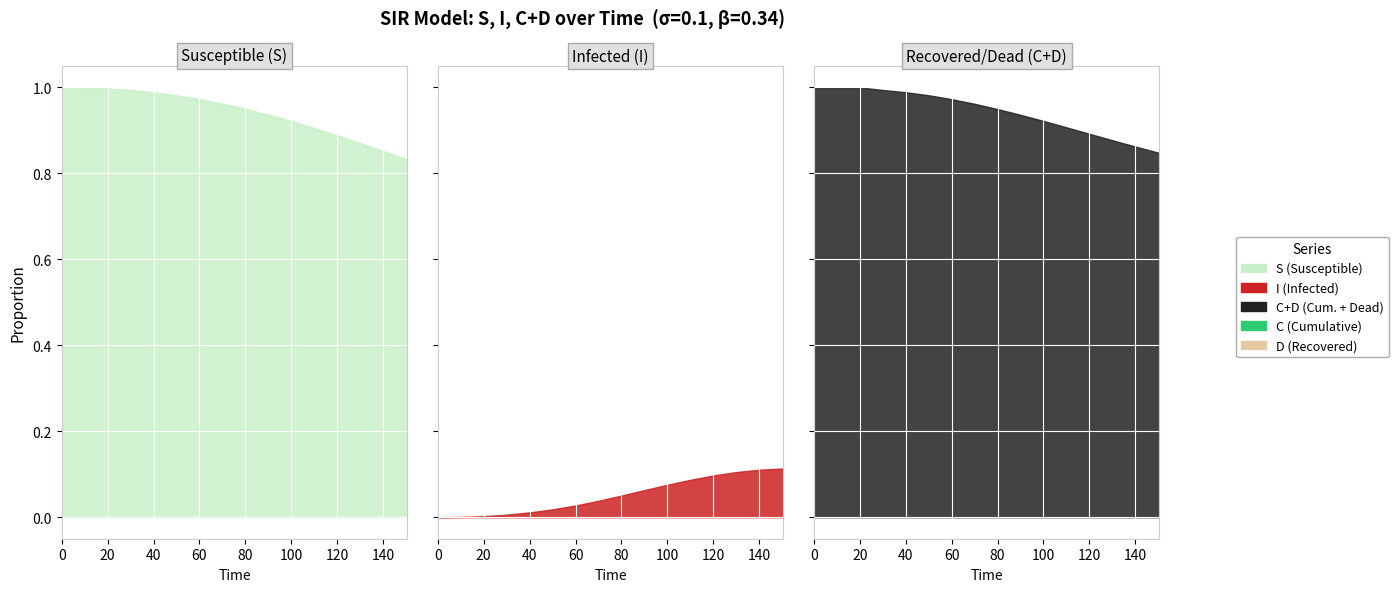

What is the difference between the maximum and minimum values in the C series?

0.5